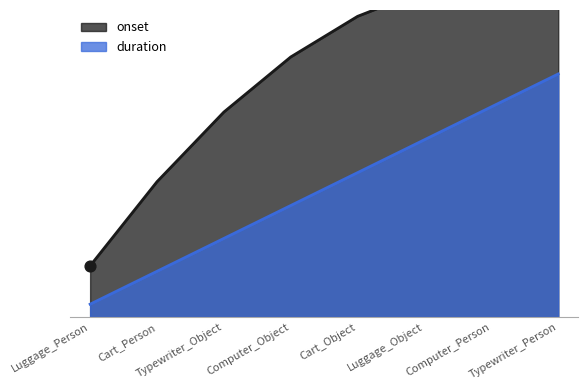

Which has a higher value, Cart_Object or Typewriter_Person?

Typewriter_Person